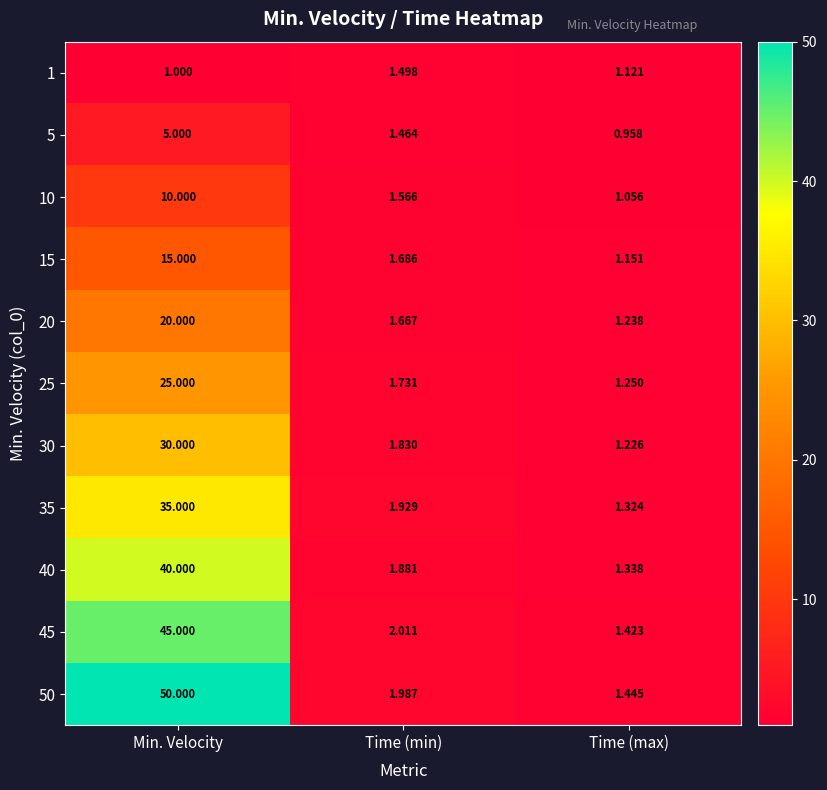

Count the number of data series in this chart.

11